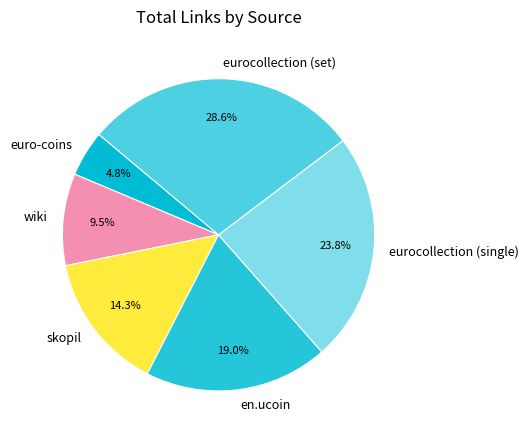

To the nearest percent, what portion does euro-coins represent?

5%